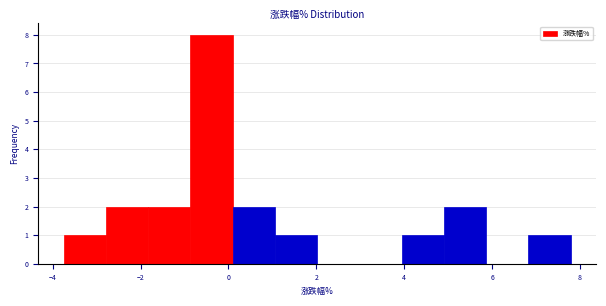

Reading left to right, transcribe this chart: for each bar, give the range it covers on the x-axis and its height. Neither the bar edges nor the heights are printed on the chart, so give them approximately, as read against the axes.

-3.8 to -2.8: 1
-2.8 to -1.8: 2
-1.8 to -0.8: 2
-0.8 to 0.0: 8
0.0 to 1.0: 2
1.0 to 2.0: 1
2.0 to 3.0: 0
3.0 to 4.0: 0
4.0 to 5.0: 1
5.0 to 5.8: 2
5.8 to 6.8: 0
6.8 to 7.8: 1